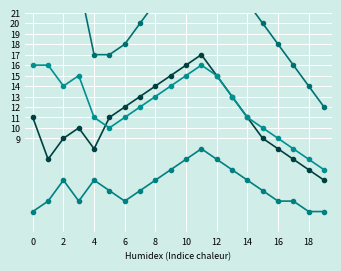

What is the total value across all series at 0?

210